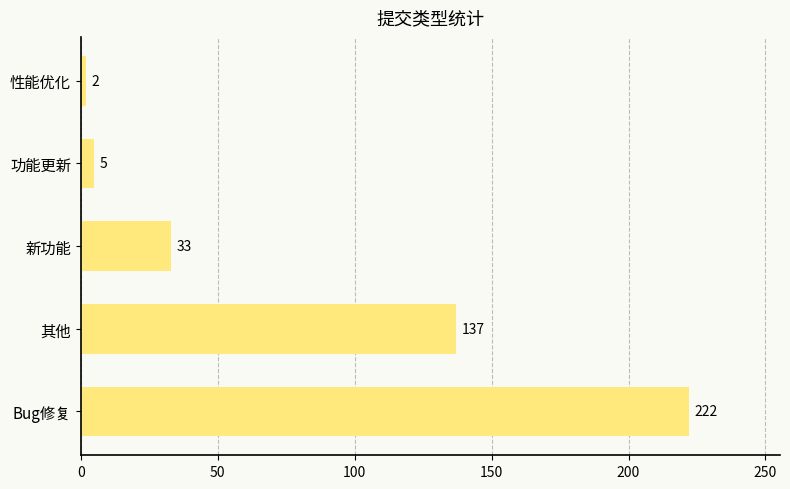

Where is the data nearest to the value 112?

其他